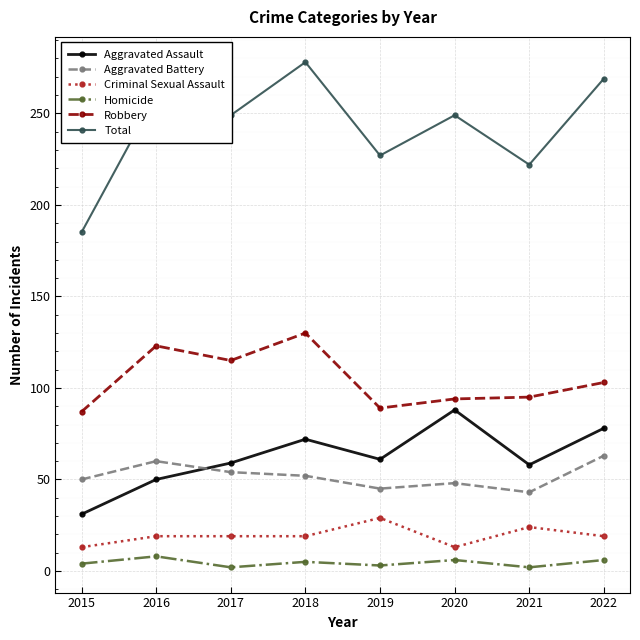

Where is the first local maximum for Robbery?

2016